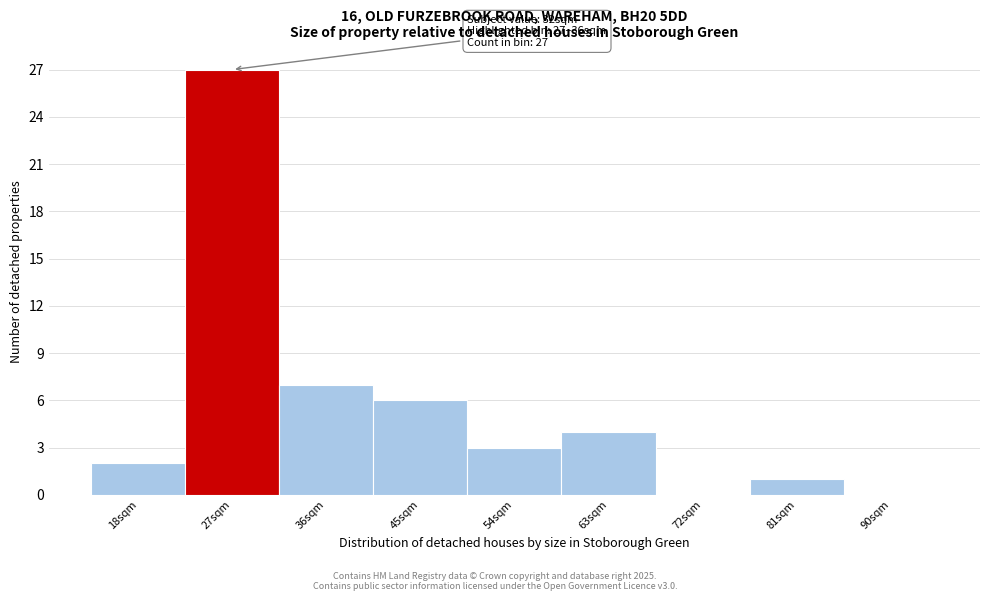

Reading right to left, transcribe all the data shown in this chart.

90sqm=0	81sqm=1	72sqm=0	63sqm=4	54sqm=3	45sqm=6	36sqm=7	27sqm=27	18sqm=2